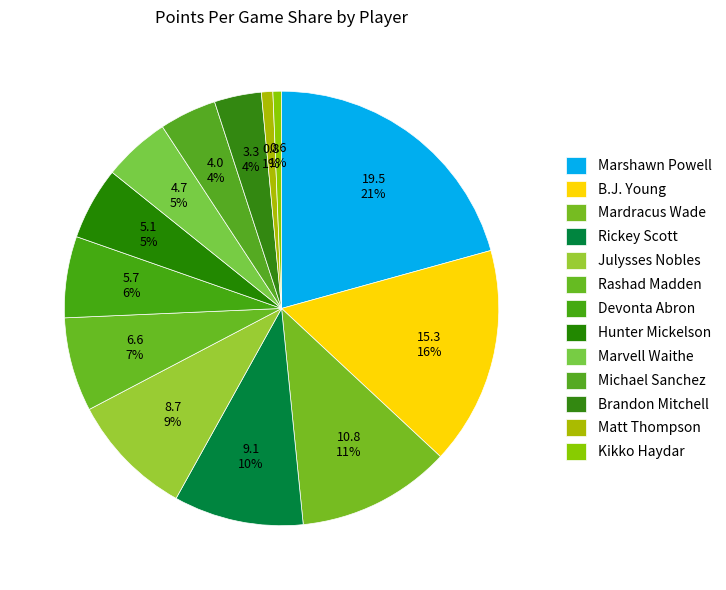

How many slices are in this pie chart?

13